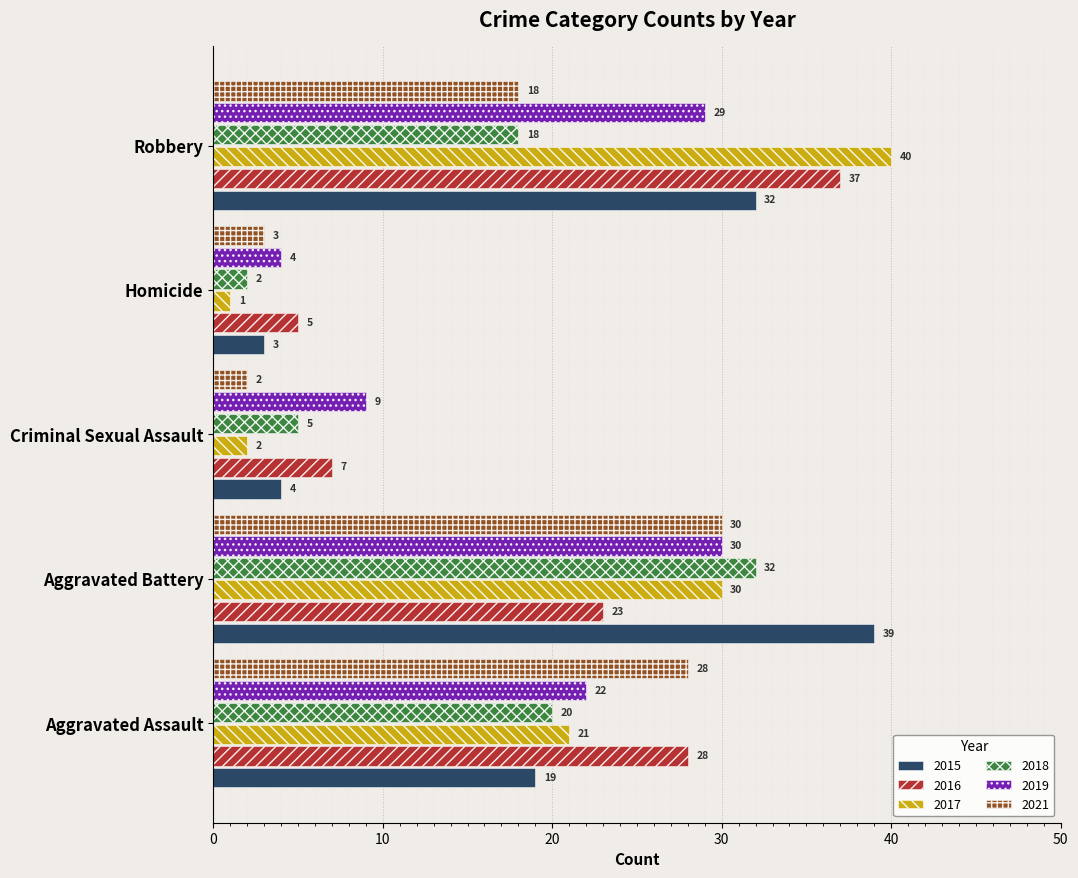

Which series has the widest spread of values?

2017